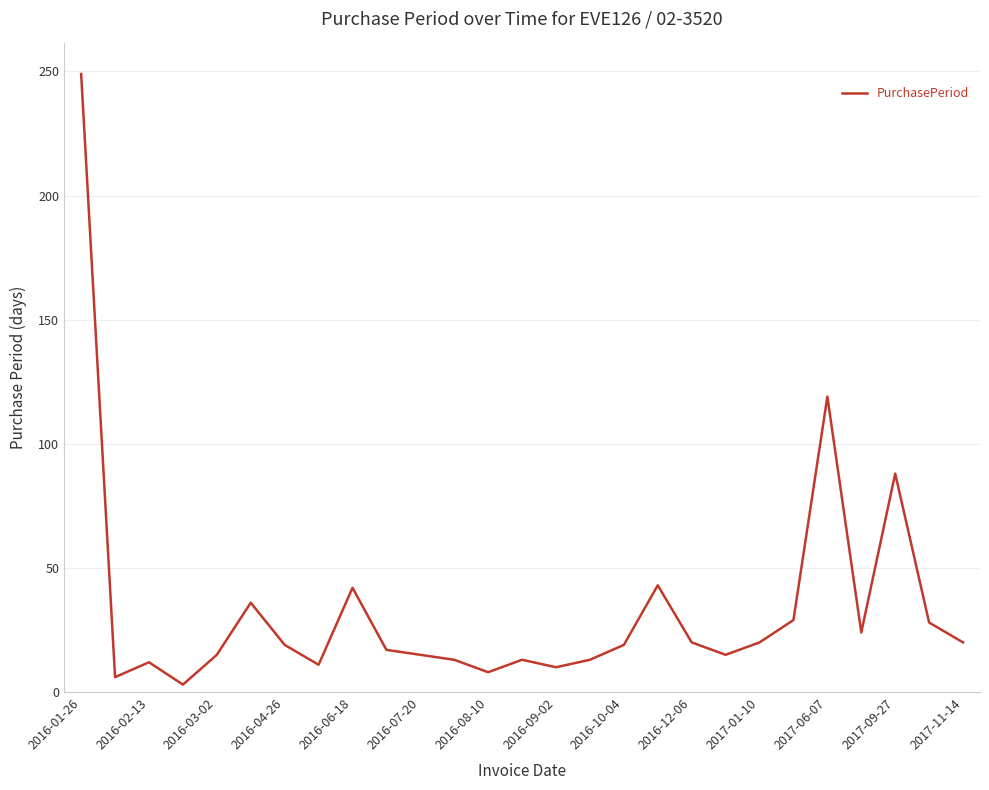

What is the greatest value displayed?

249